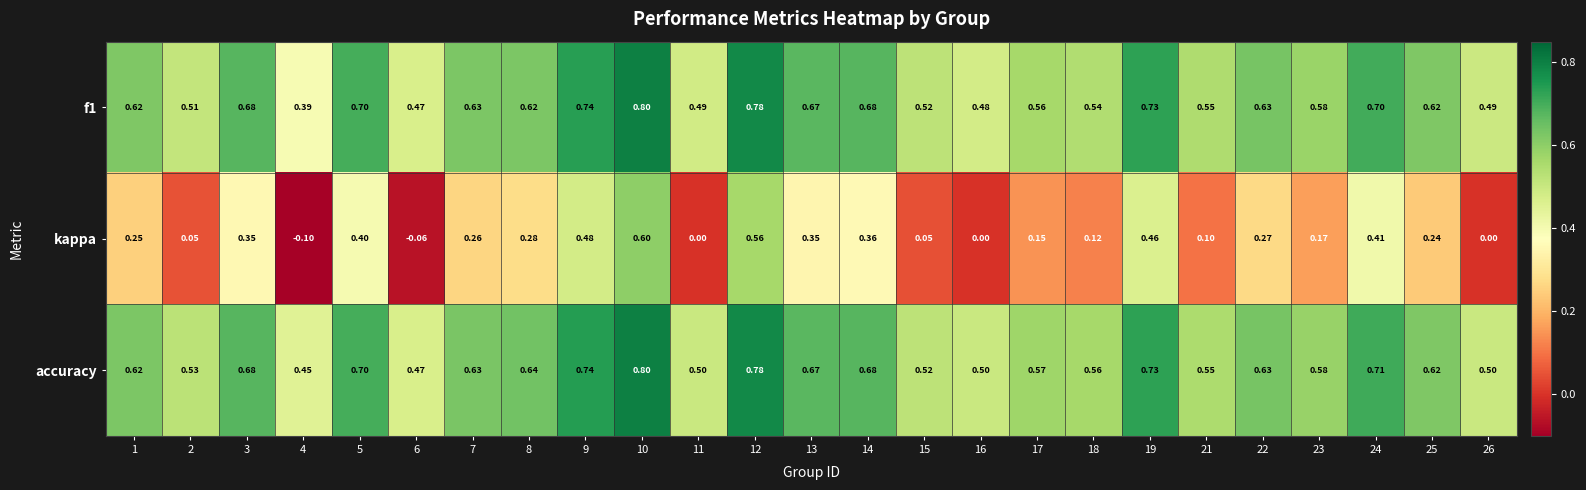

Between 8 and 21, which series saw the biggest shift?

kappa